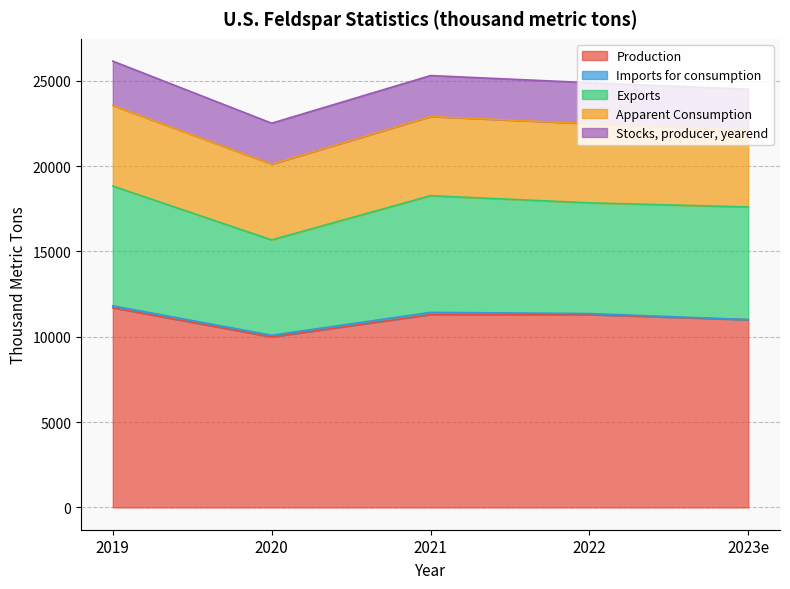

Which category has the highest value across all series?

2019